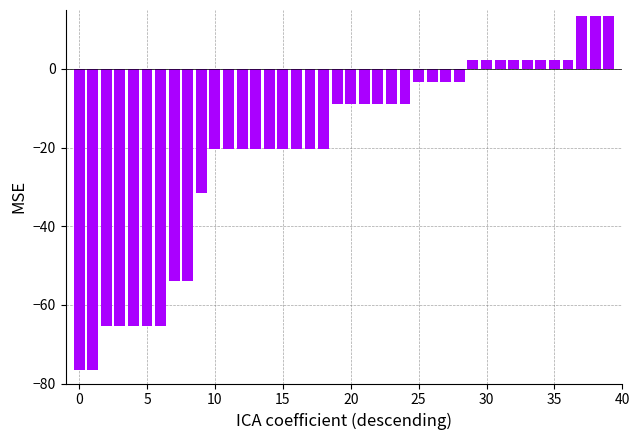

What is the value of the 38th bar from the left?

13.5